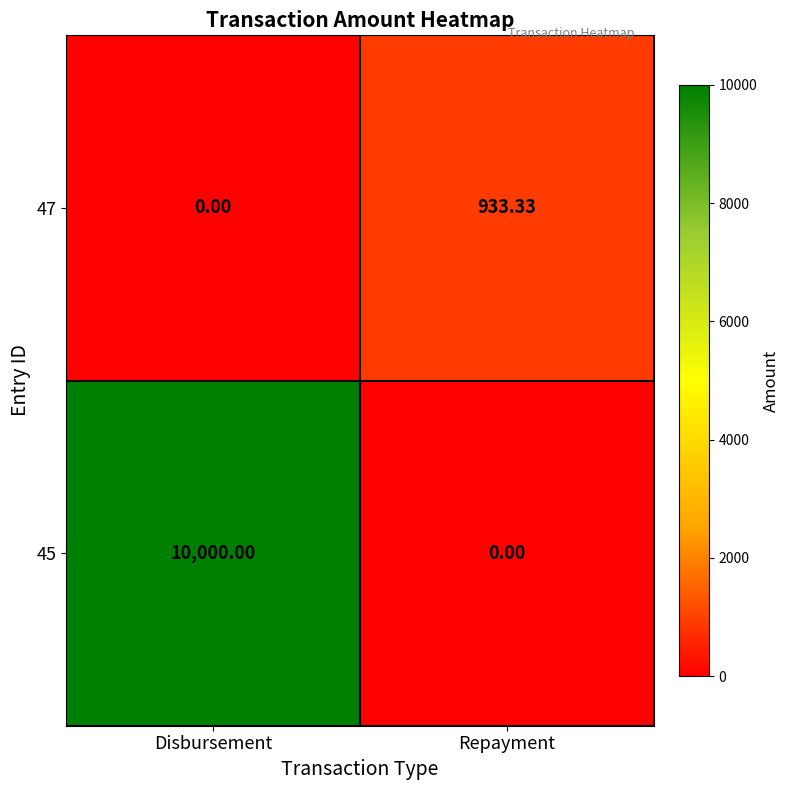

At which label does 45 reach its minimum?

Repayment